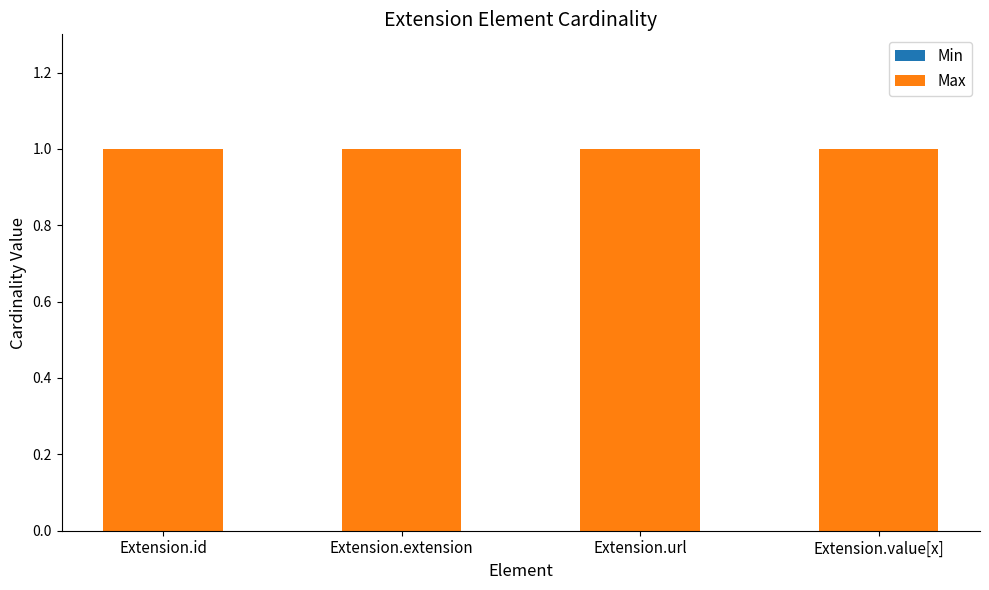

What is the difference between the highest and lowest values at Extension.id?

1